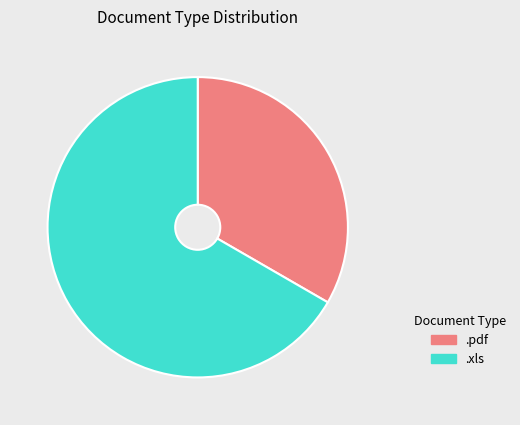

Rank the categories by value from highest to lowest.

.xls, .pdf